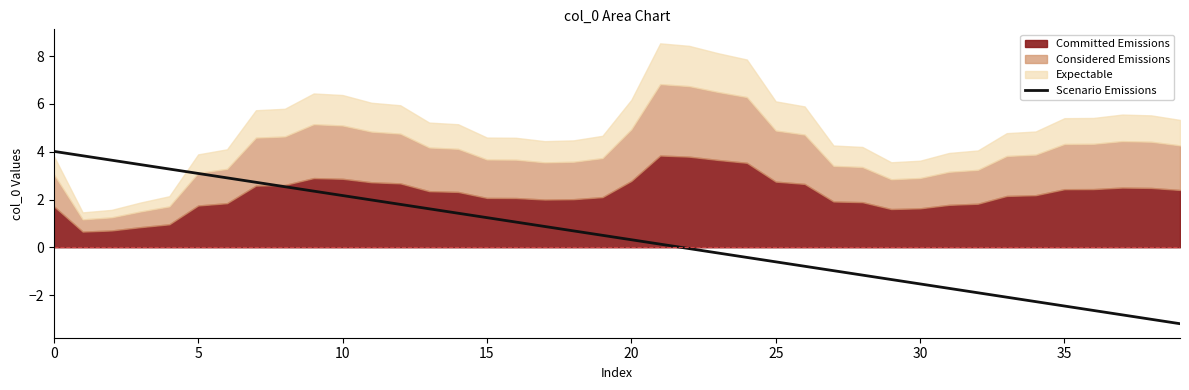

What is the average value?

0.4